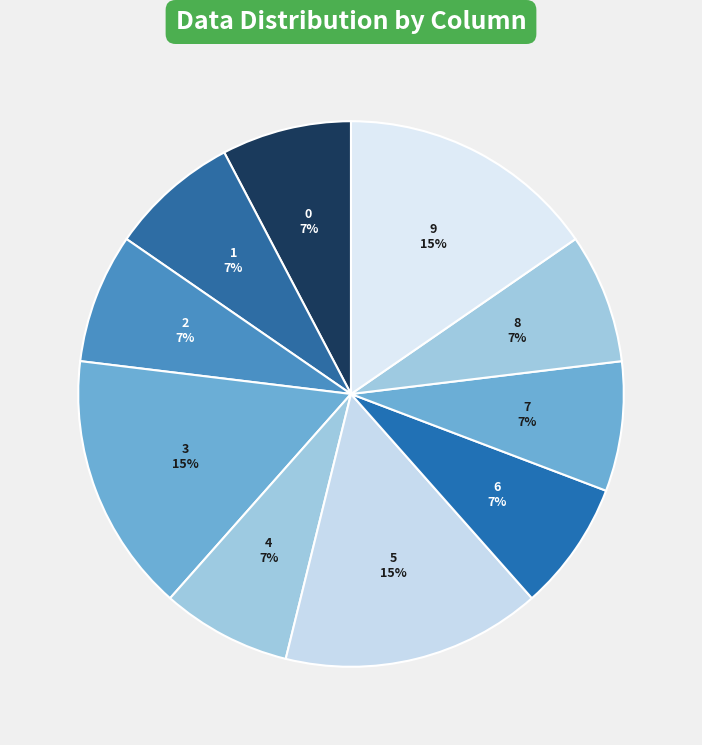

Does 8 represent more than half of the total?

No